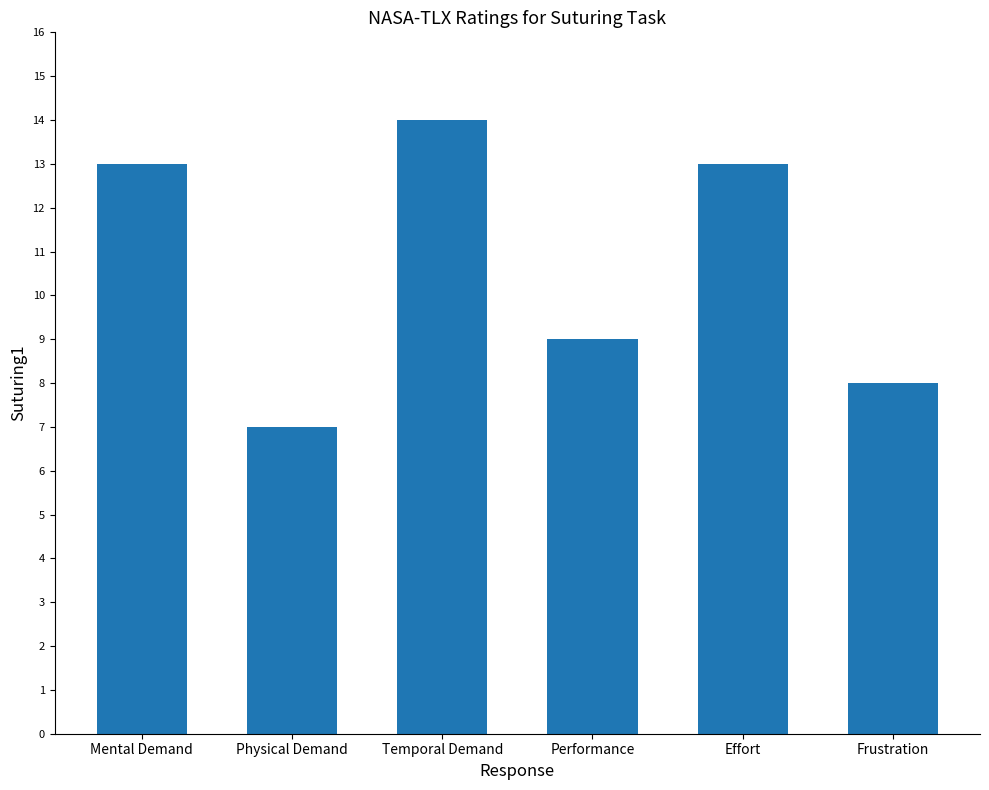

What is the smallest value displayed?

7